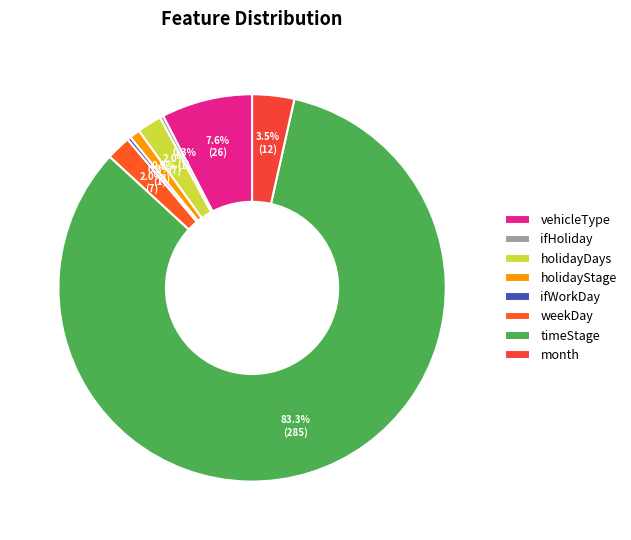

To the nearest percent, what is the combined percentage of timeStage and ifWorkDay?

84%